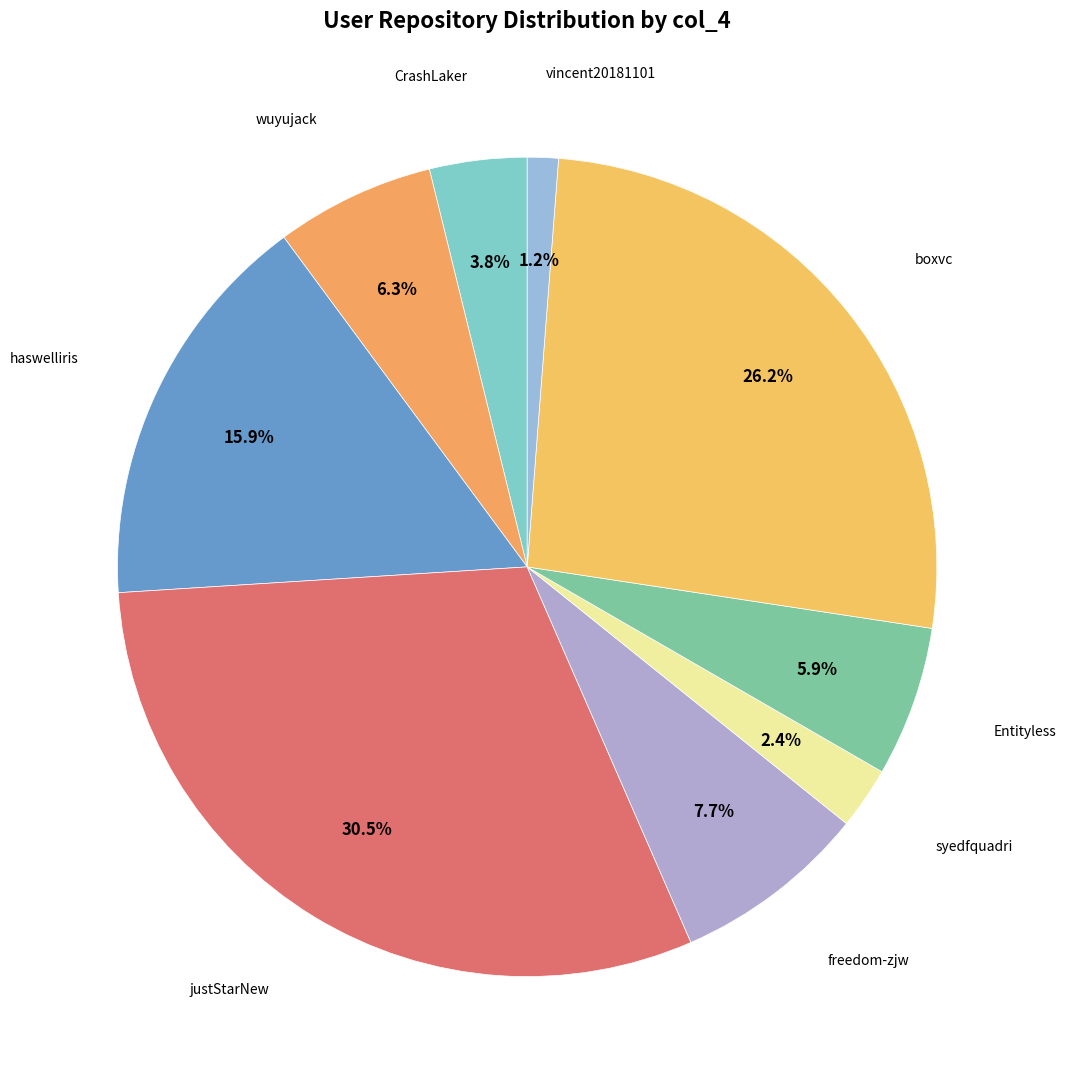

Count the number of slices in the pie.

9